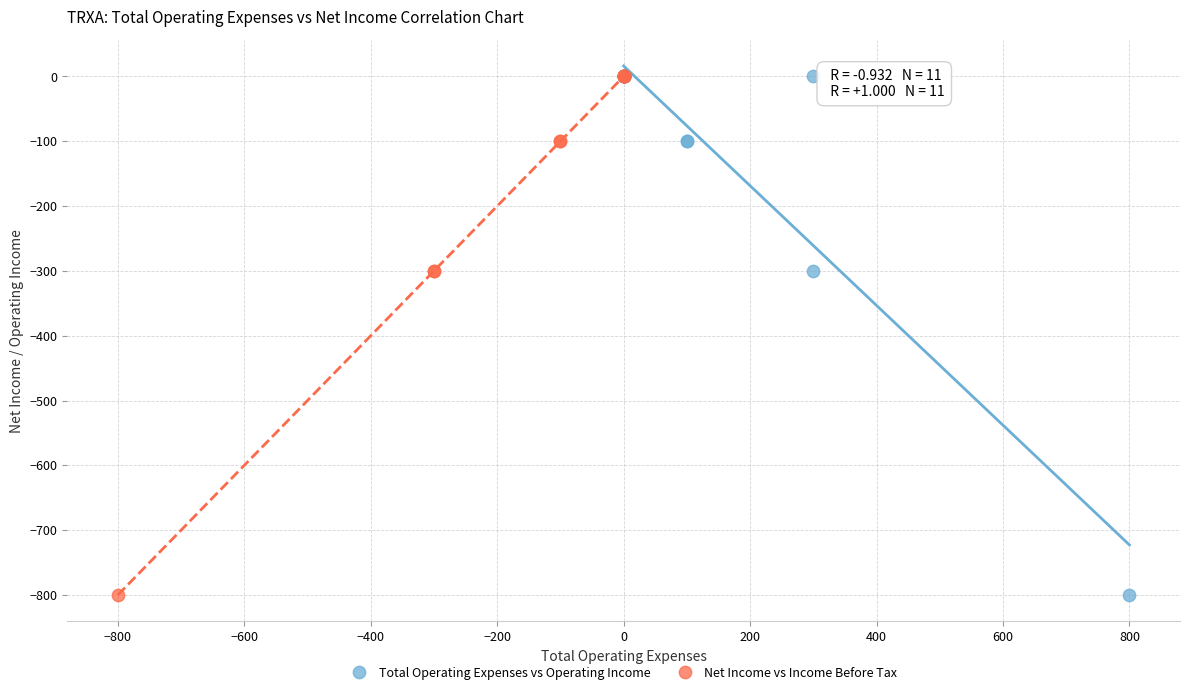

What are all the series names shown in the legend?

Total Operating Expenses vs Operating Income, Net Income vs Income Before Tax